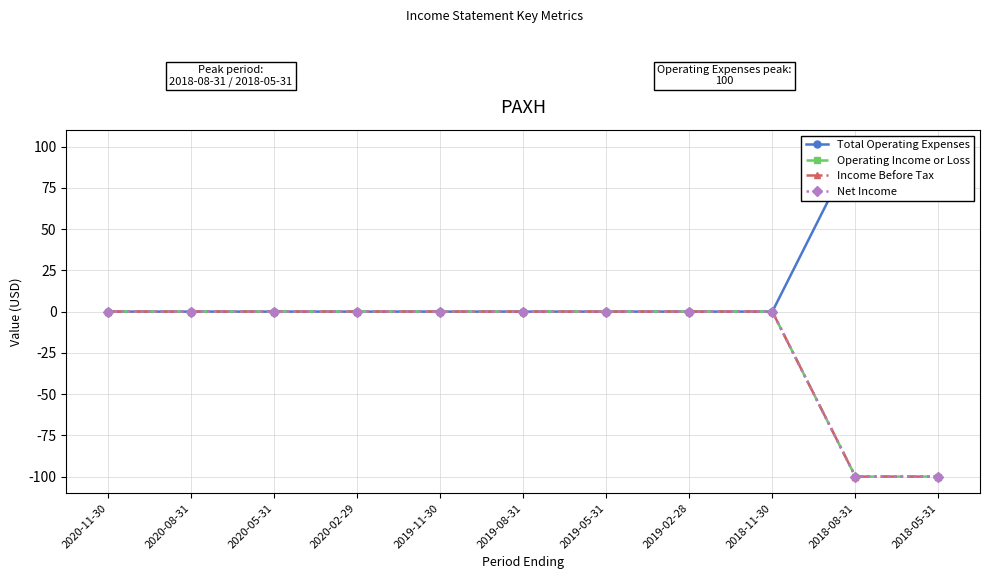

What is the average value of the Total Operating Expenses series?

18